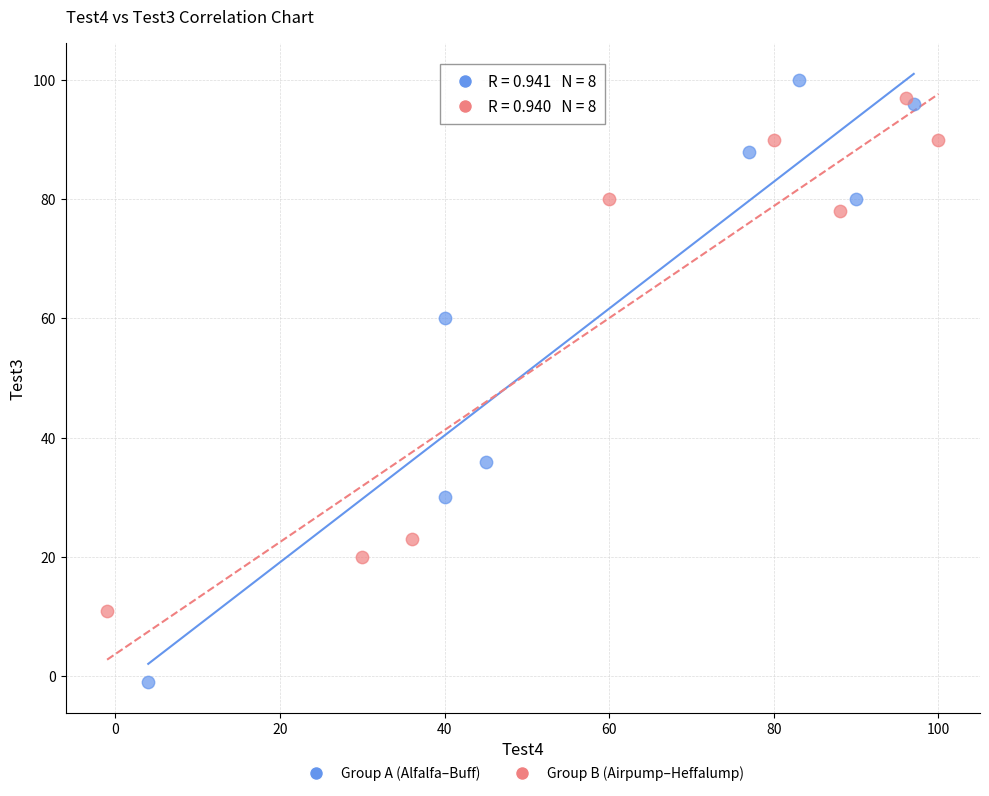

Which series reaches the minimum Y coordinate?

Group A (Alfalfa–Buff)